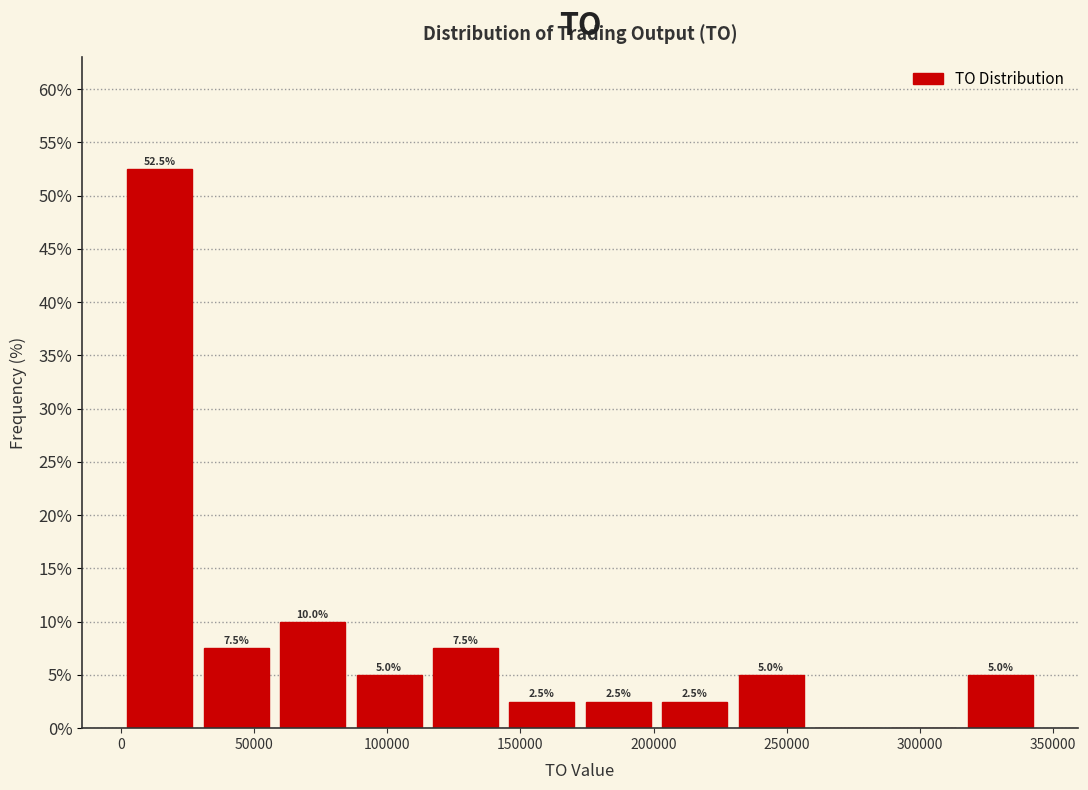

Over which range of the x-axis is the bar tallest?

0 to 30000